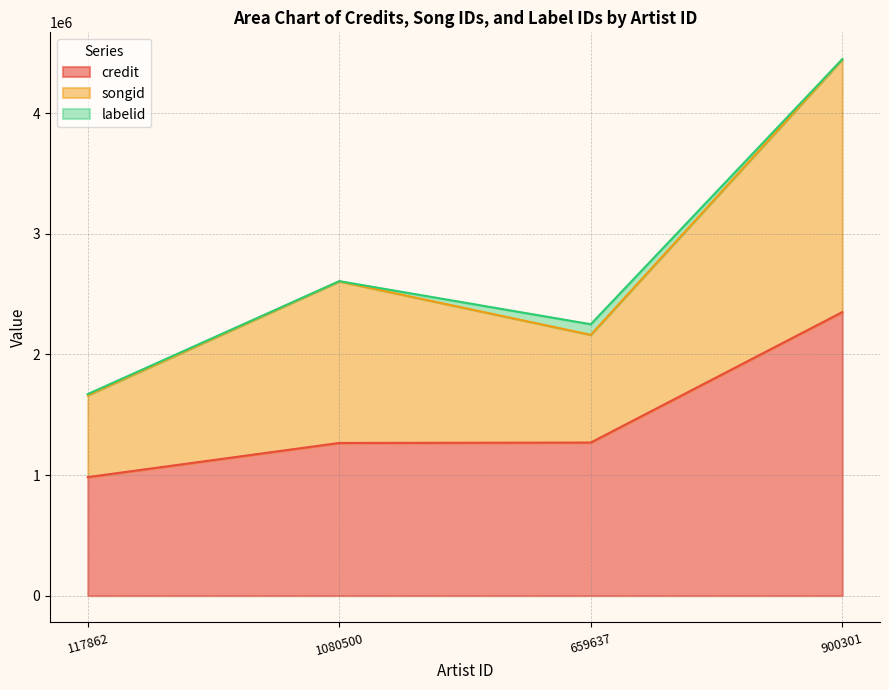

At which category is the sum across all series the highest?

900301